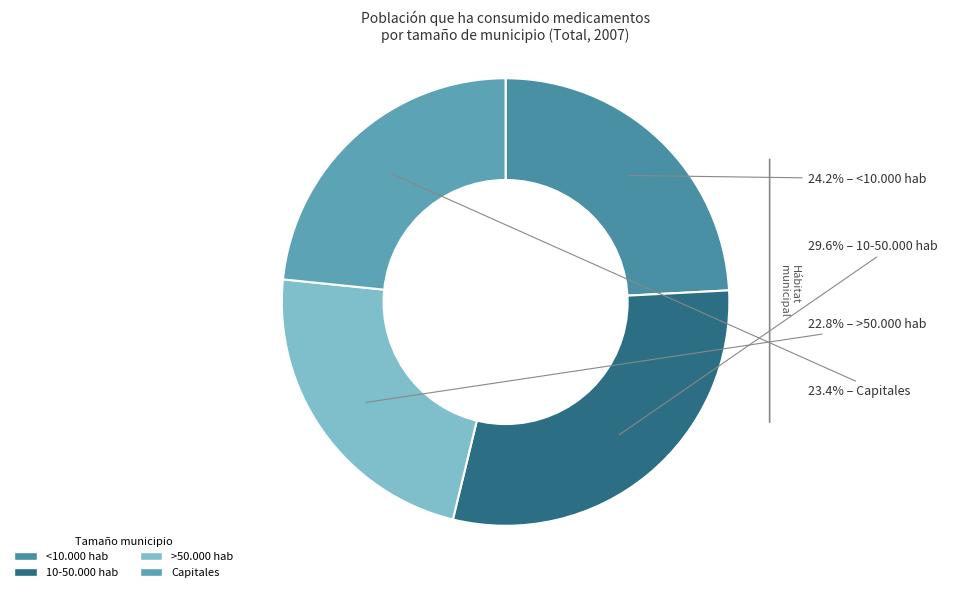

Count the number of slices in the pie.

4